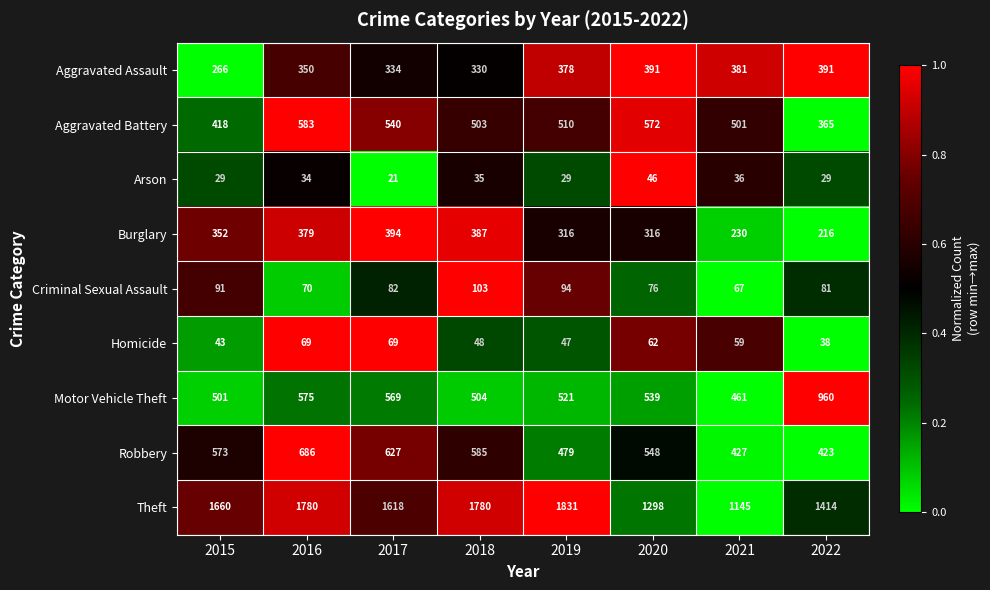

Which series has the widest spread of values?

Theft